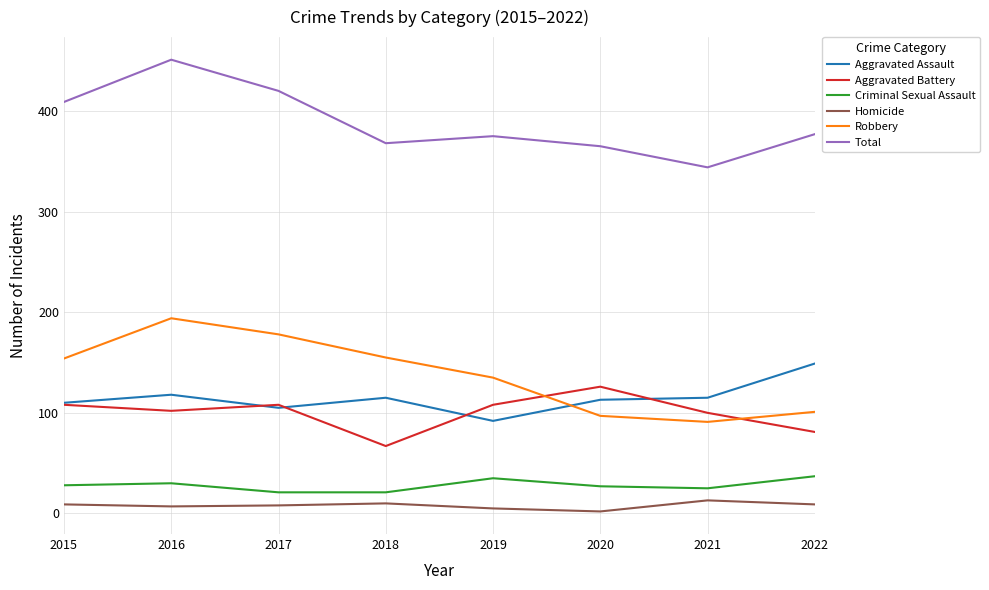

What is the difference between the Criminal Sexual Assault values at 2015 and 2019?

7